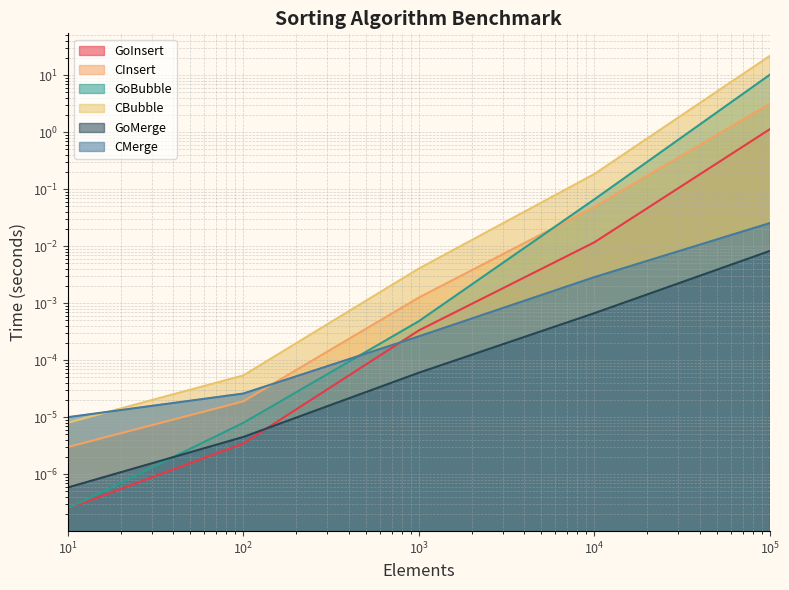

Which series has the largest range (max minus min)?

CBubble